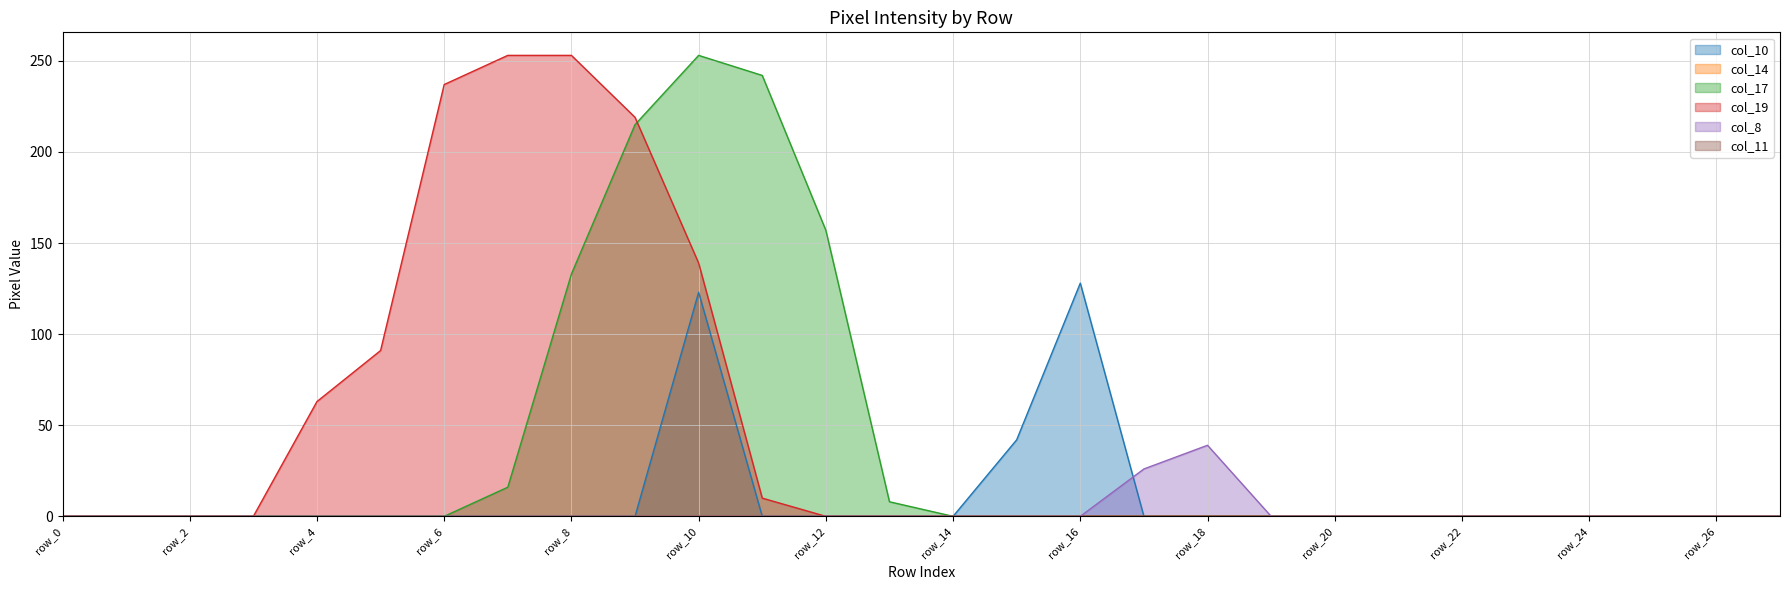

At which category is the sum across all series the highest?

row_10